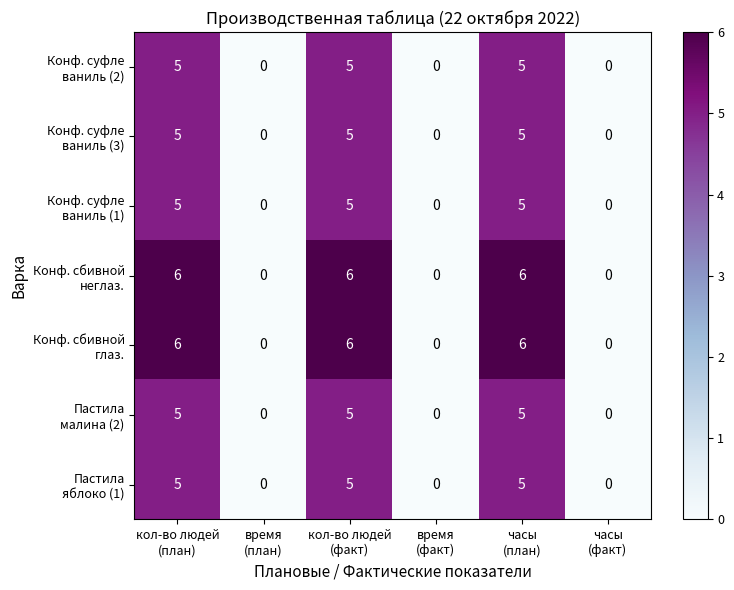

How many series are shown in this chart?

7